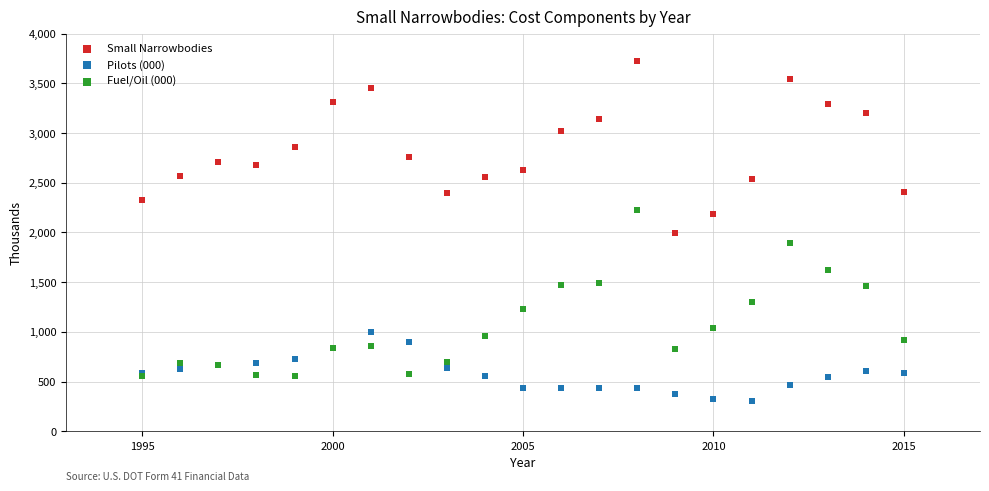

Which series contains the highest Y value?

Small Narrowbodies